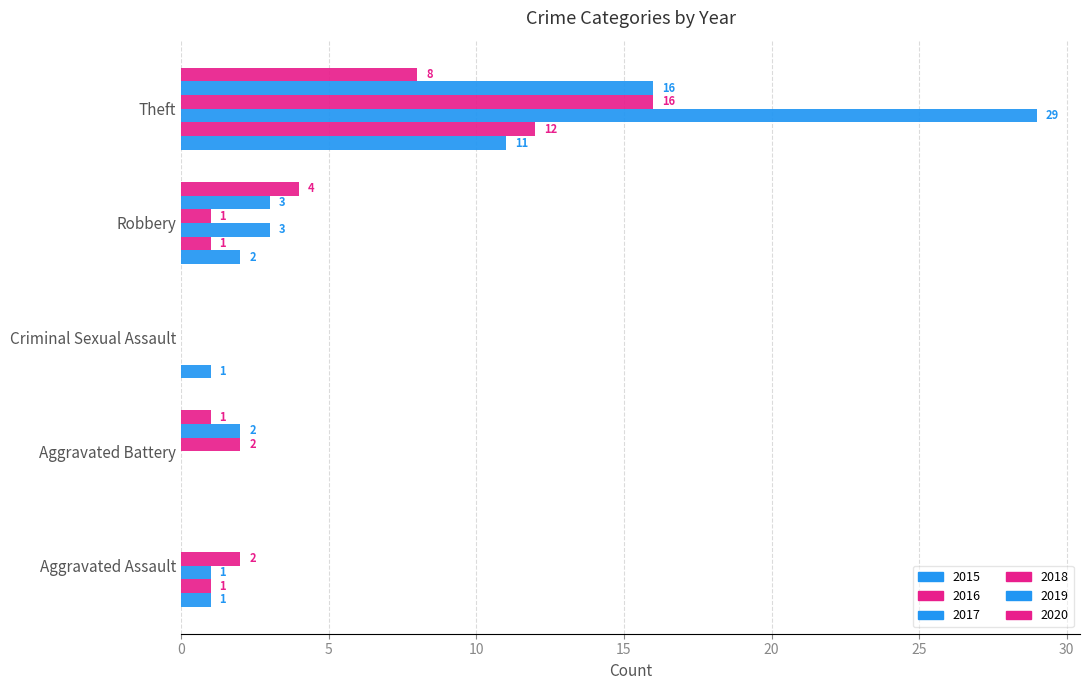

How many values in 2017 are above zero?

3